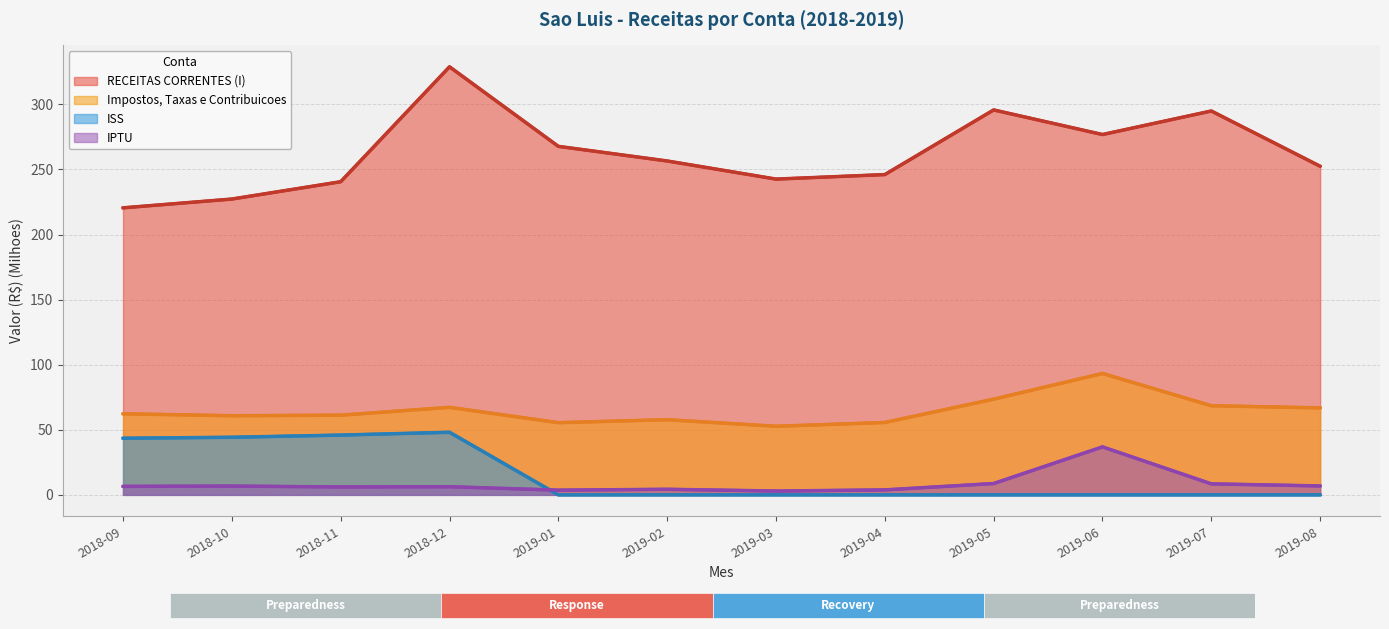

Between 2019-03 and 2019-04, which series saw the biggest shift?

RECEITAS CORRENTES (I)